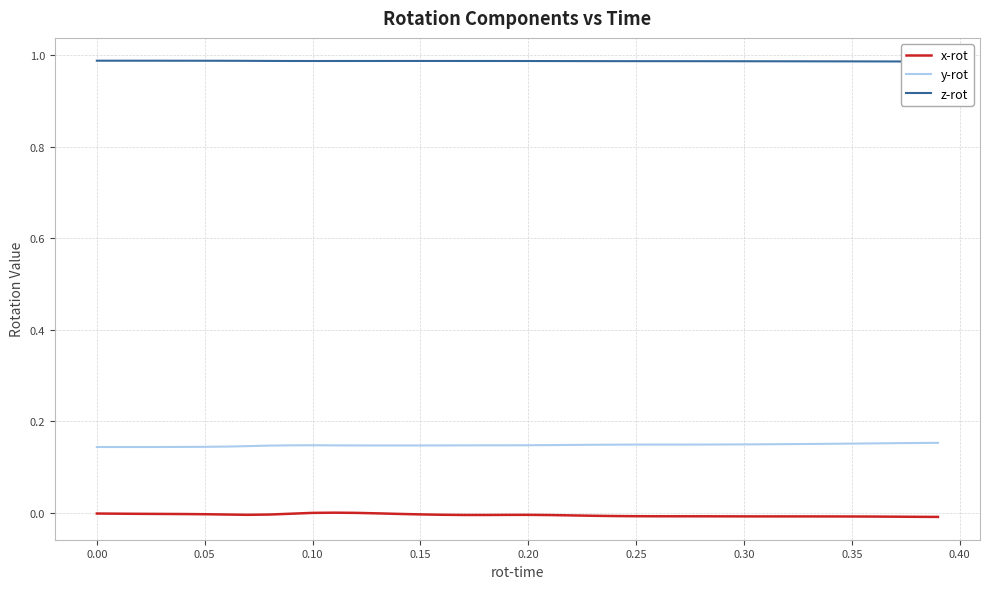

What is the sum of all y-rot values?

5.9